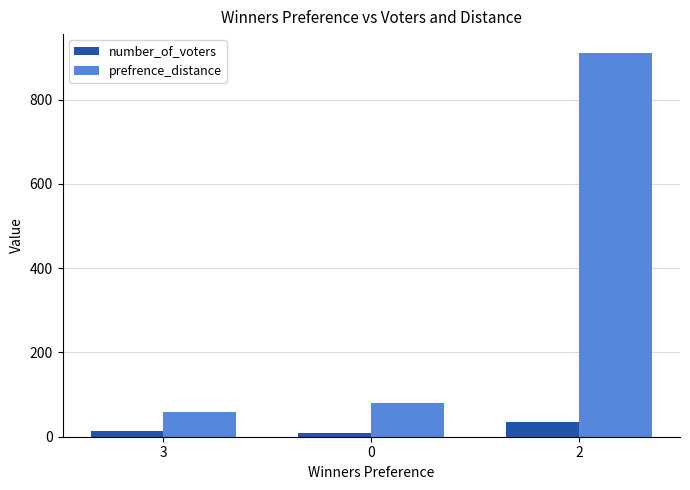

Is it true that prefrence_distance equals 59 at 3?

True